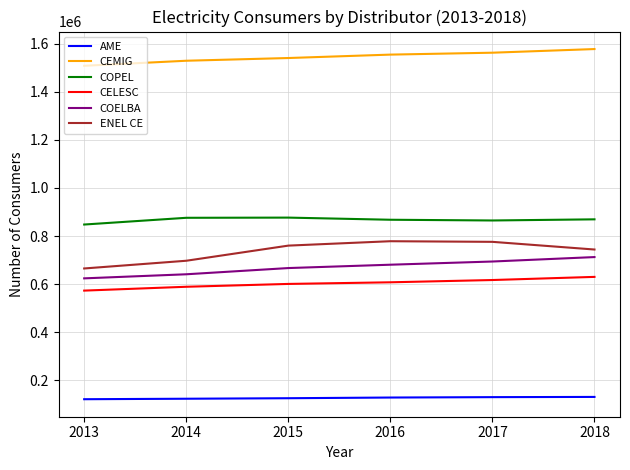

True or false: COELBA has a value of 624317 at 2013.

True